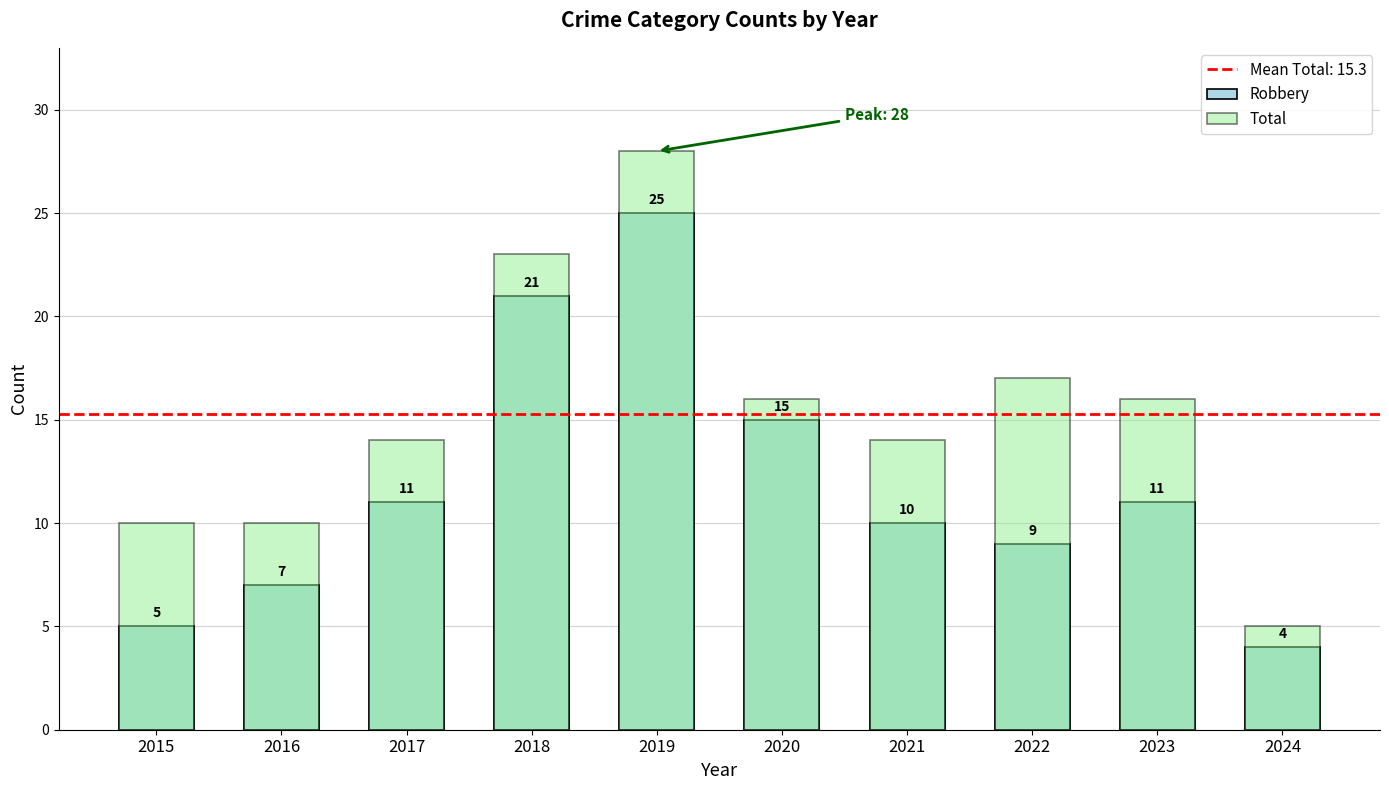

The Robbery series shows 34 at 2018. True or false?

False